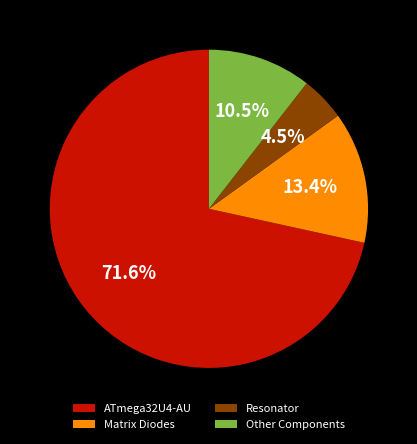

How many slices are in this pie chart?

4